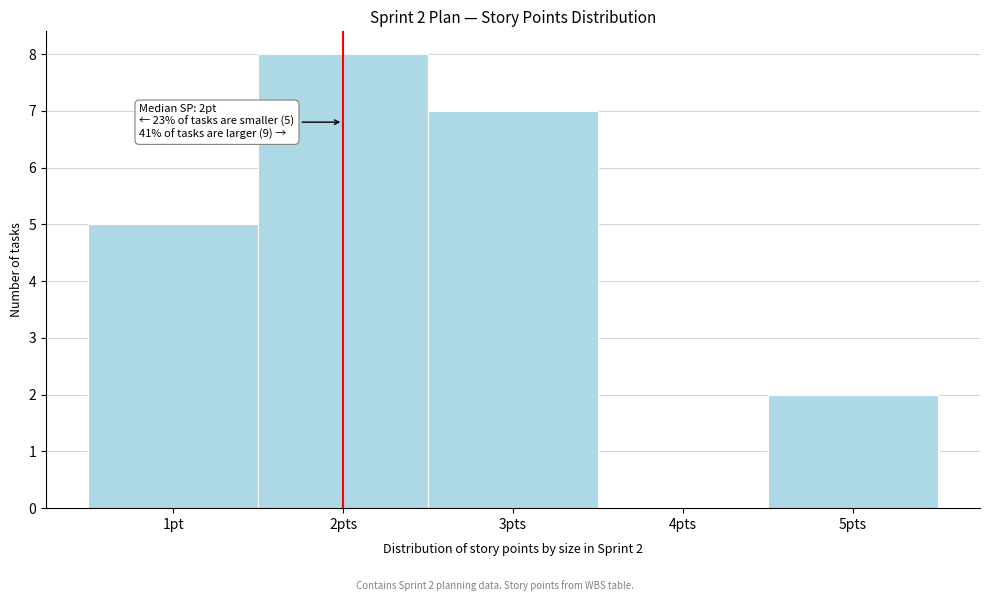

Reading left to right, transcribe all the data shown in this chart.

1pt=5	2pts=8	3pts=7	4pts=0	5pts=2